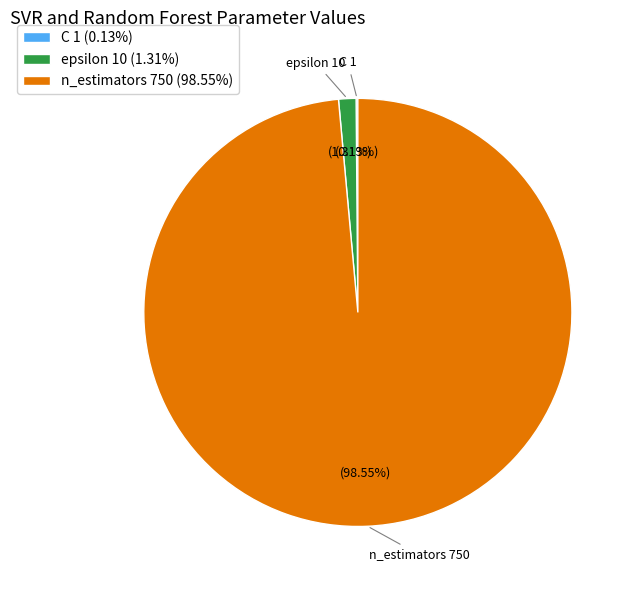

Does any single category account for the majority?

Yes